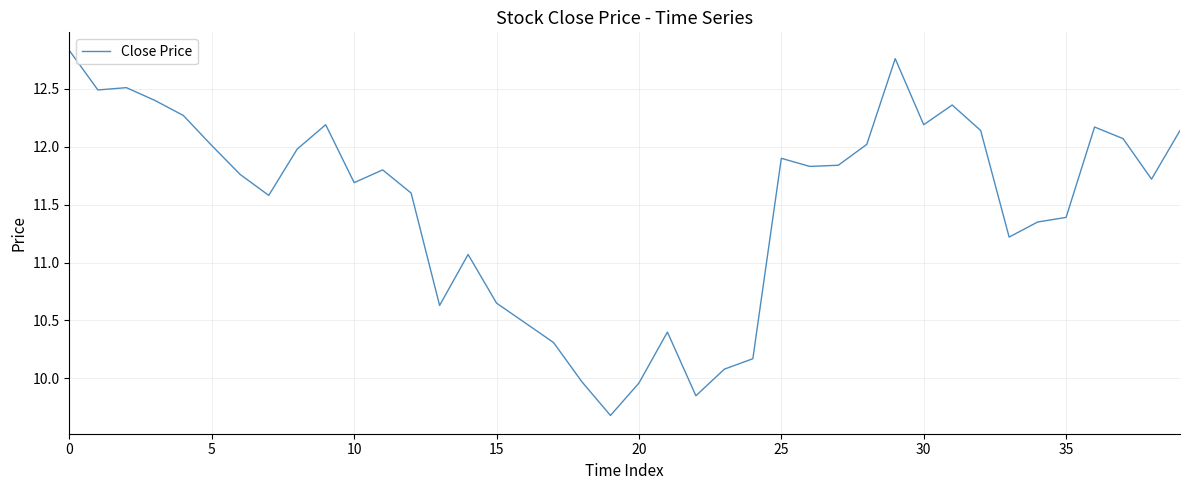

What is the label of the 12th point from the right?

28